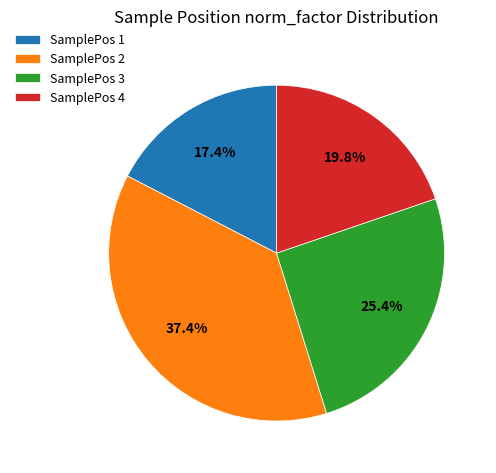

Between SamplePos 3 and SamplePos 1, which is larger?

SamplePos 3